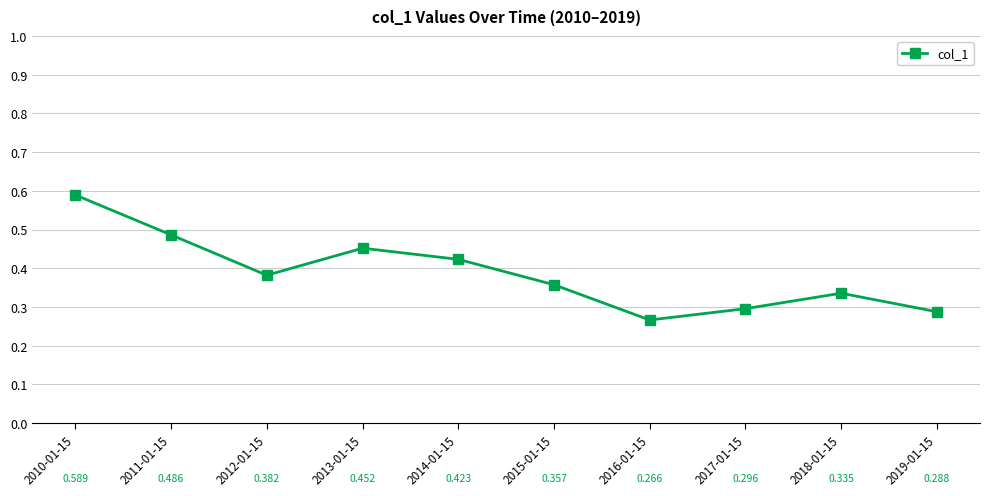

Which has a higher value, 2019-01-15 or 2010-01-15?

2010-01-15